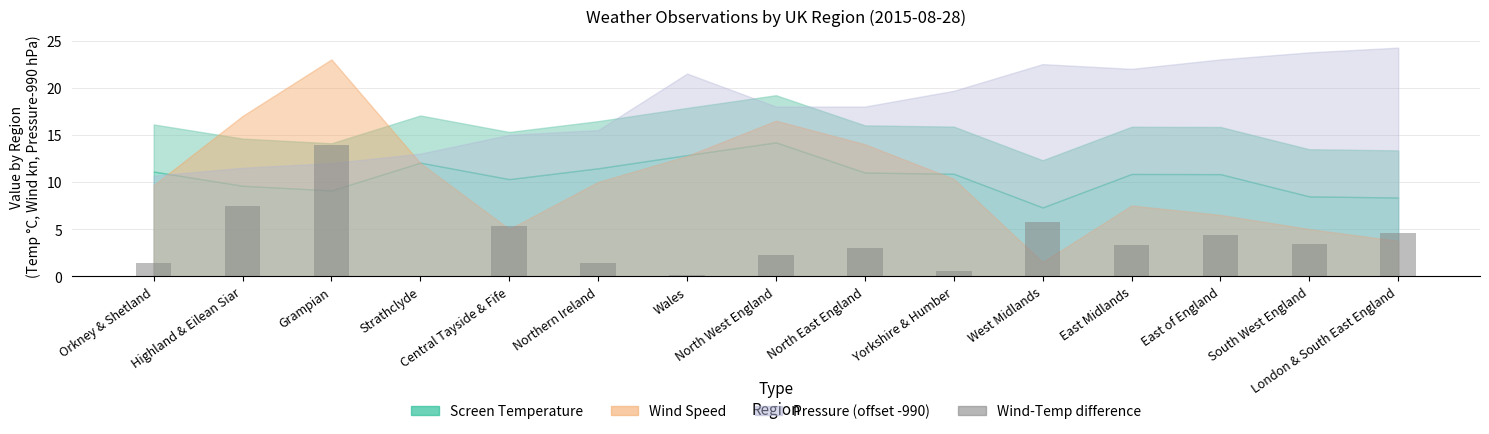

What is the greatest value displayed?

13.9